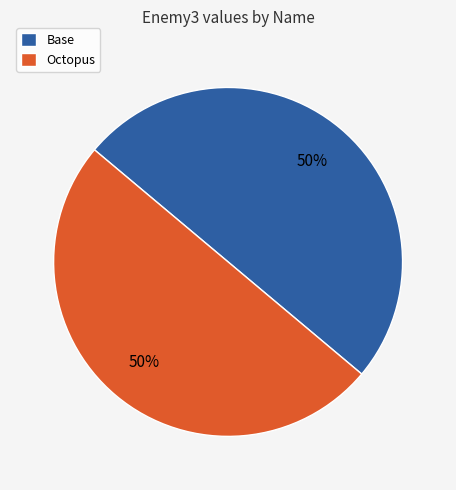

To the nearest percent, what is the combined percentage of Base and Octopus?

100%